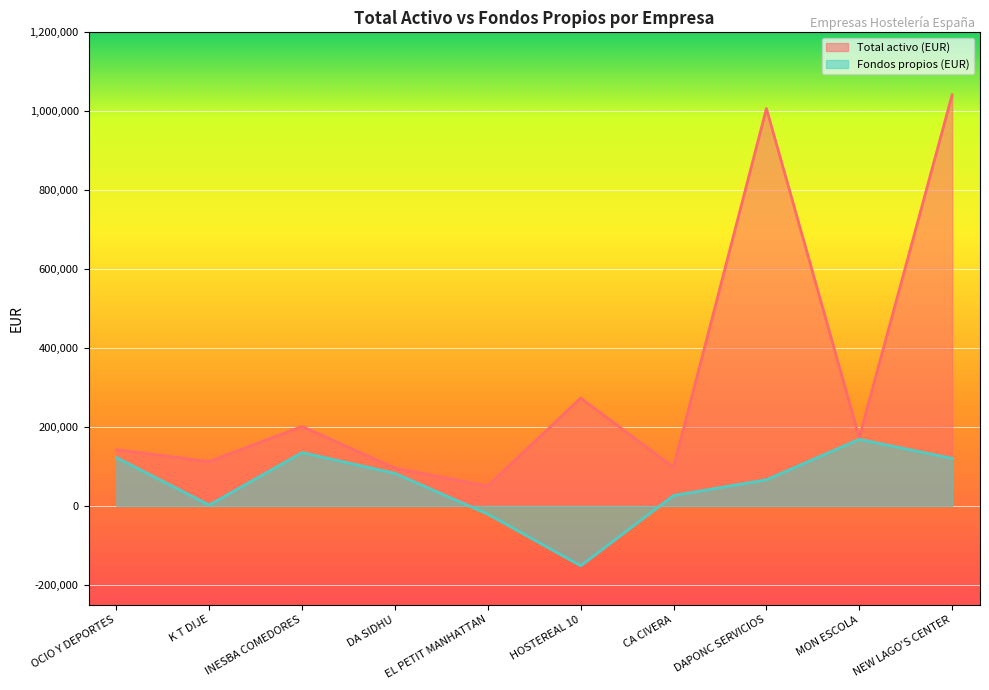

At which category does the chart reach its minimum across all series?

HOSTEREAL 10